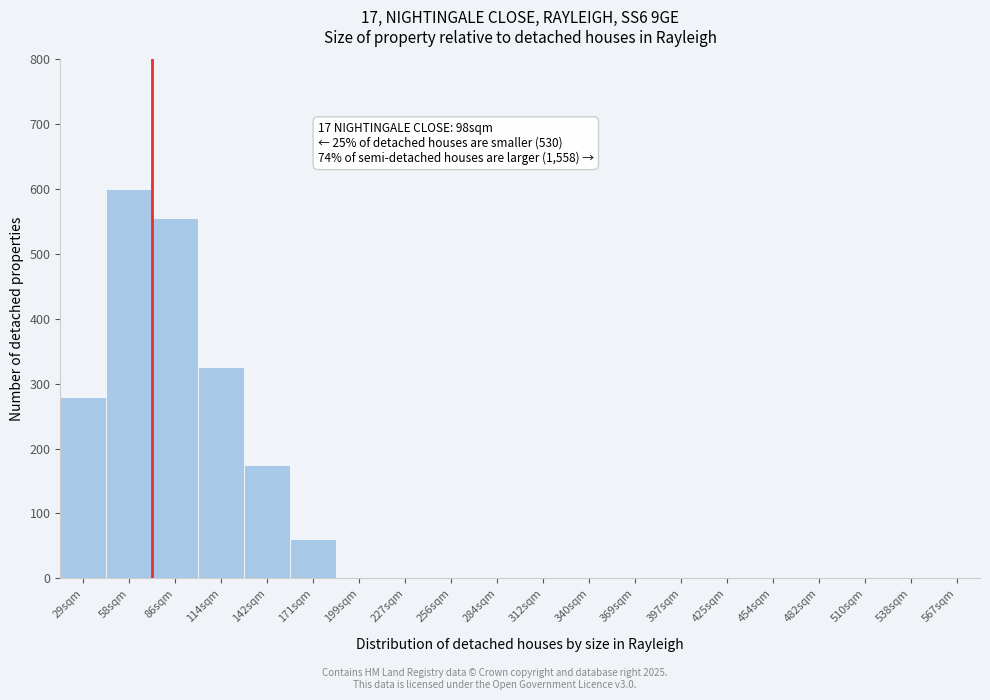

Reading left to right, transcribe all the data shown in this chart.

29sqm=280	58sqm=600	86sqm=555	114sqm=325	142sqm=175	171sqm=60	199sqm=0	227sqm=0	256sqm=0	284sqm=0	312sqm=0	340sqm=0	369sqm=0	397sqm=0	425sqm=0	454sqm=0	482sqm=0	510sqm=0	538sqm=0	567sqm=0